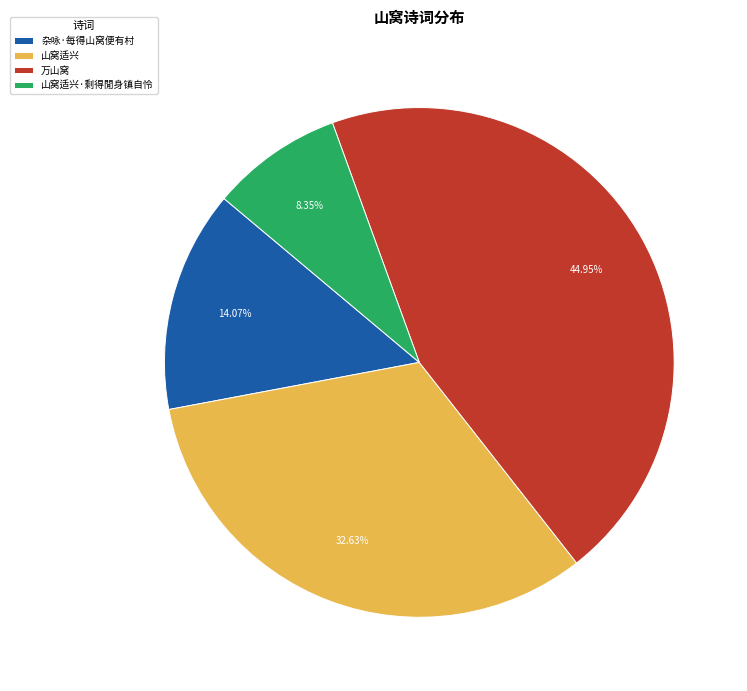

Does any single category account for the majority?

No